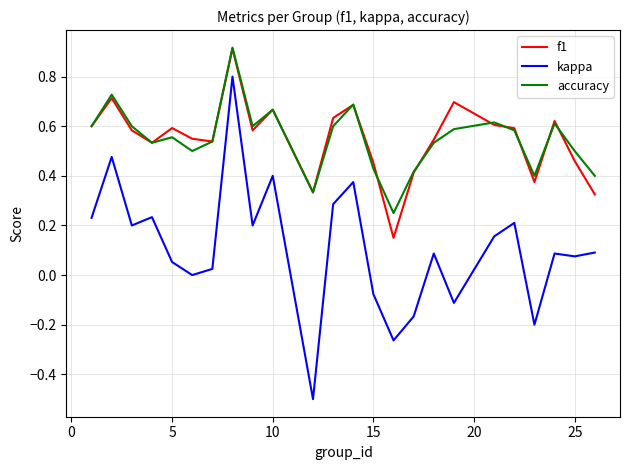

True or false: kappa and f1 cross at least once.

False